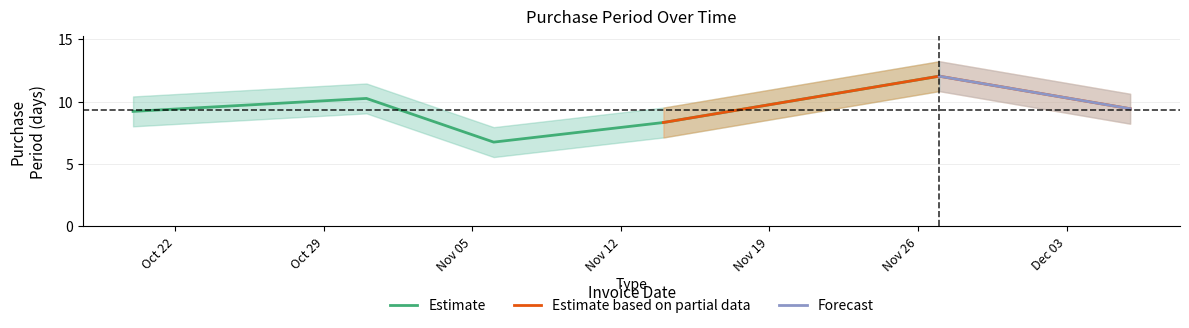

Approximately how many times larger is the value at 2017-10-20 compared to 2017-12-06?

1.0